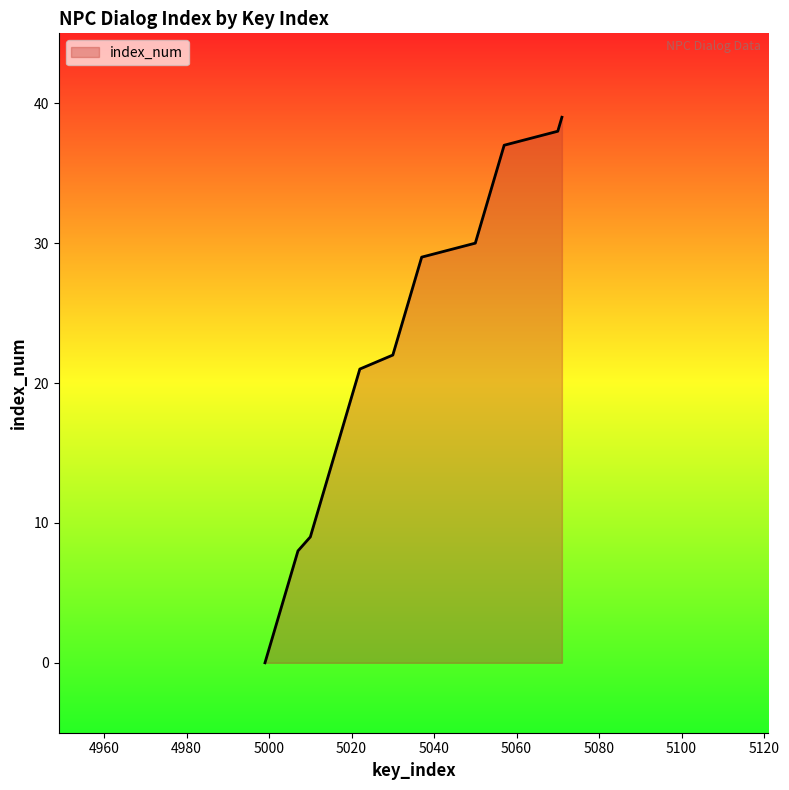

What is the difference between the maximum and minimum values?

39